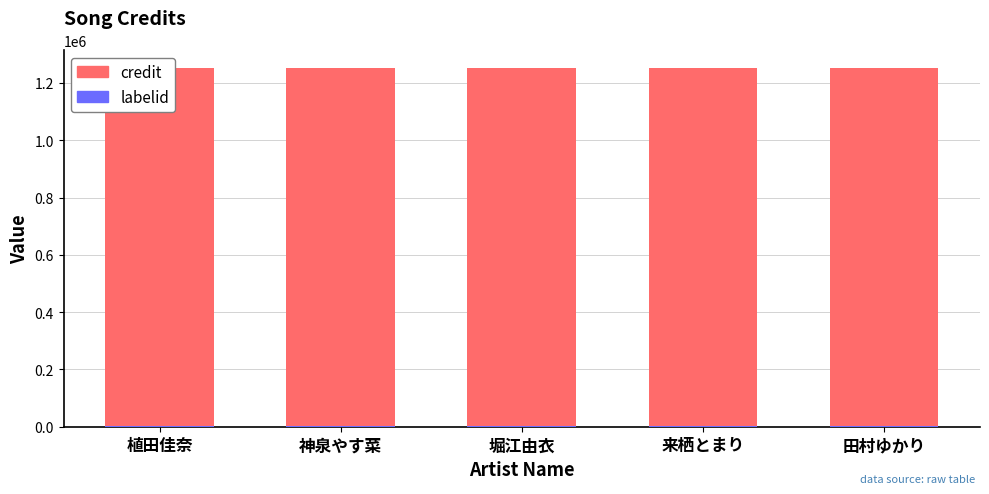

What are all the series names shown in the legend?

credit, labelid